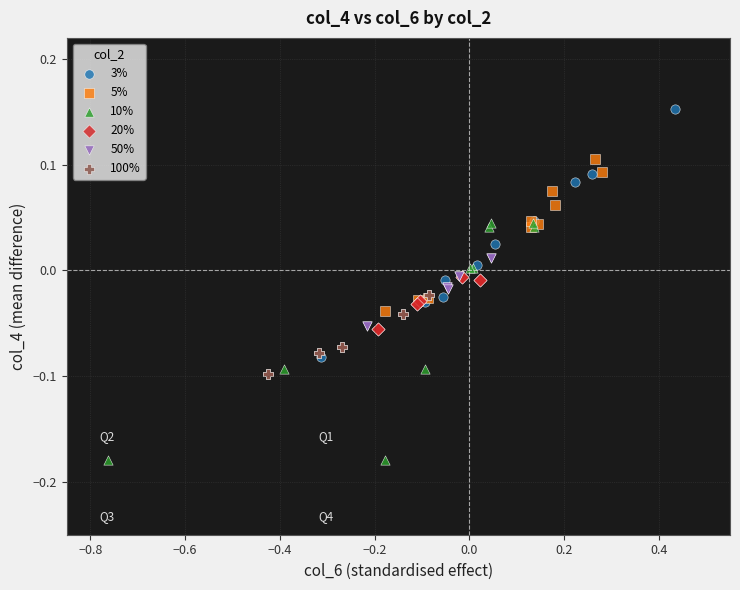

What are all the series names shown in the legend?

3%, 5%, 10%, 20%, 50%, 100%